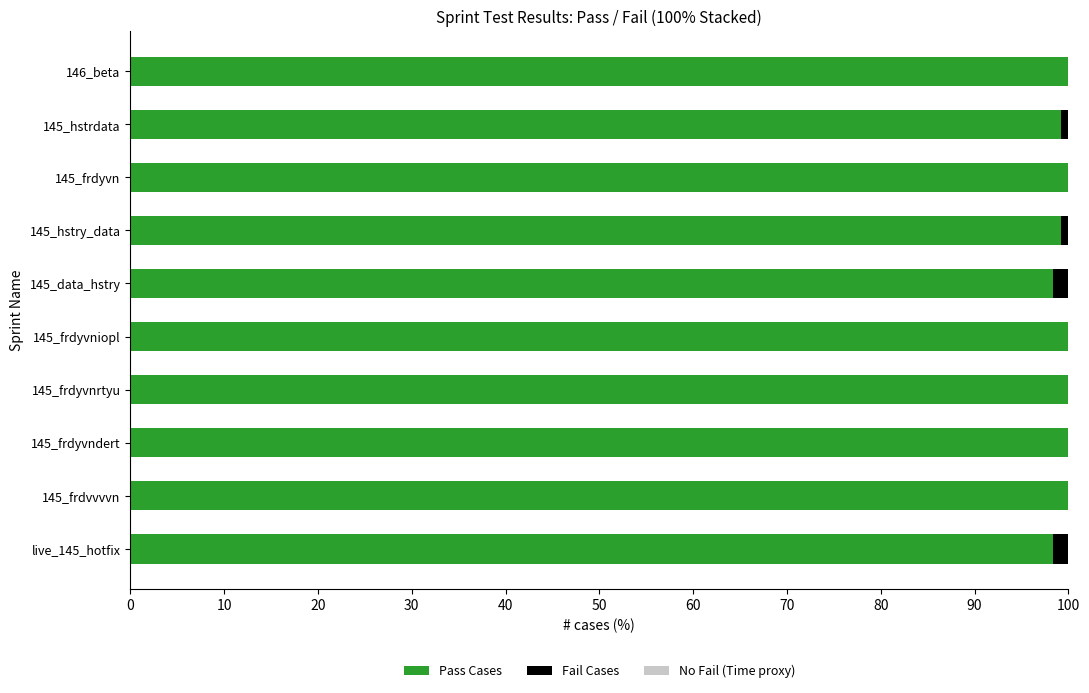

What is the total value across all series at 145_frdyvnrtyu?

100.0